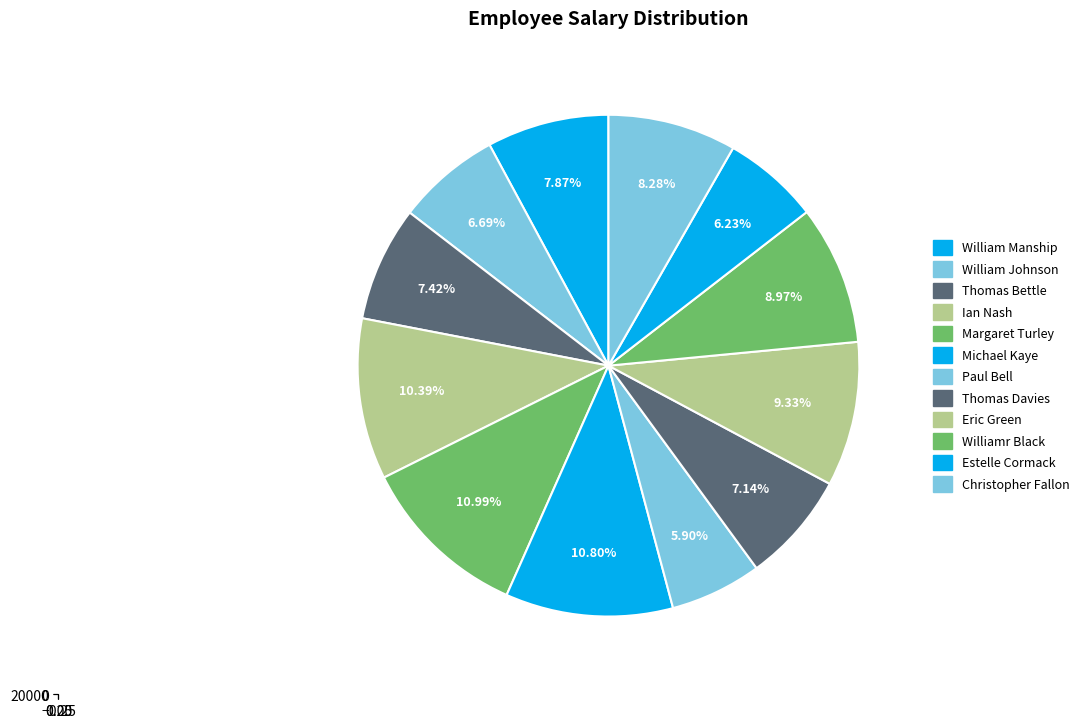

What is the smallest slice in the pie chart?

Paul Bell